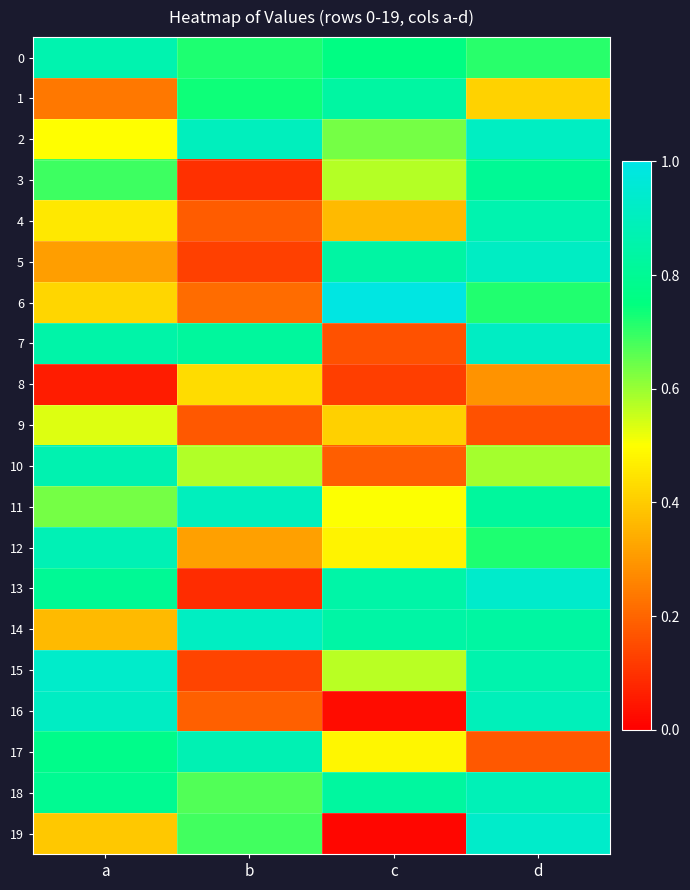

Rank the series by their maximum value, from highest to lowest.

6, 13, 15, 19, 7, 16, 5, 14, 2, 11, 18, 12, 17, 10, 0, 4, 1, 3, 9, 8